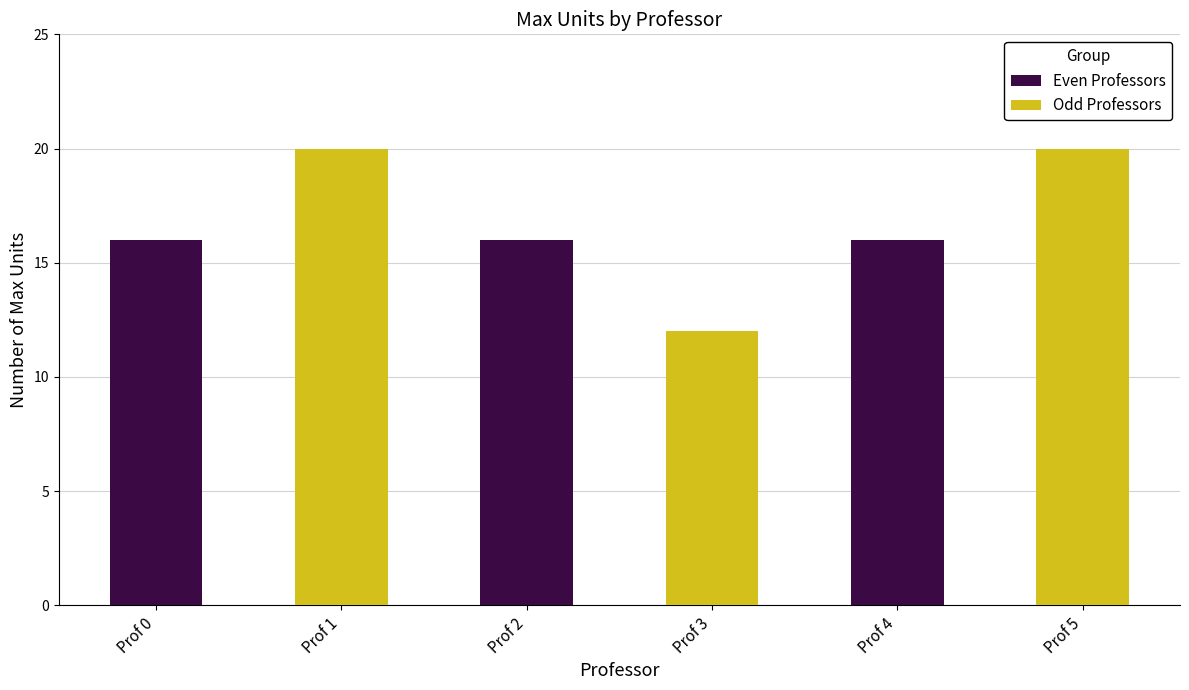

What is the average value of the Even Professors series?

16